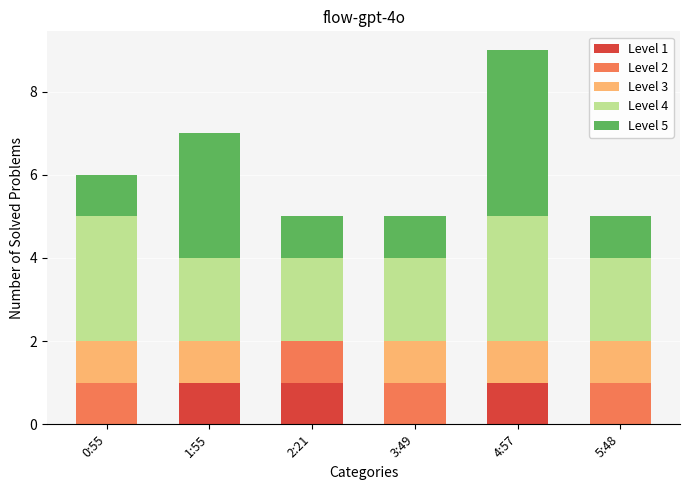

The Level 1 series shows -1 at 0:55. True or false?

False